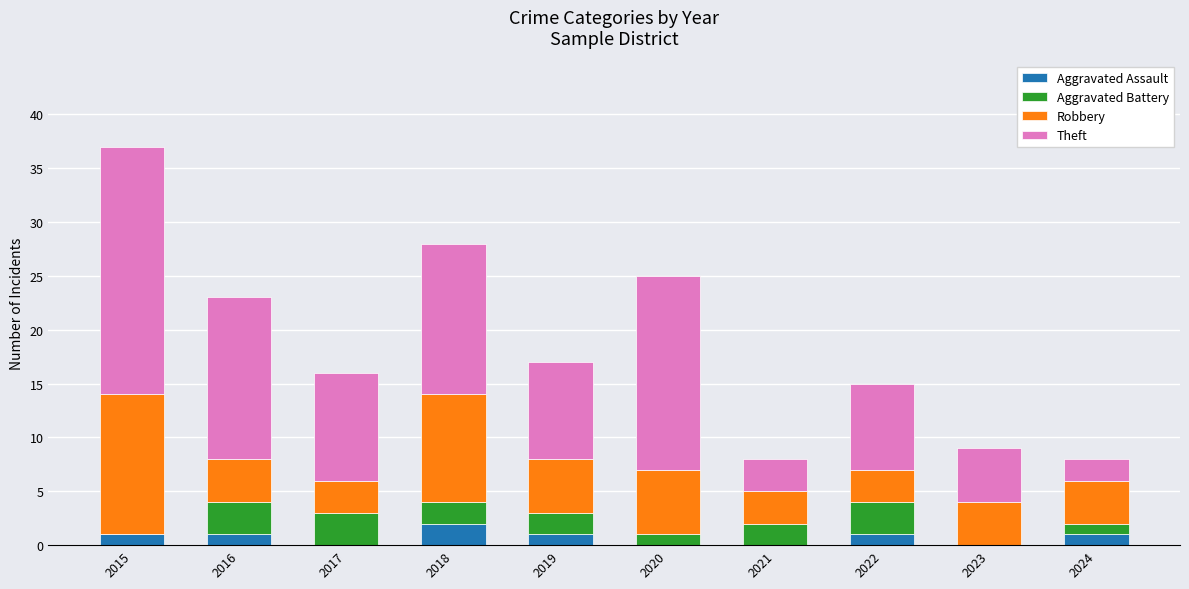

What is the total value across all series at 2018?

28